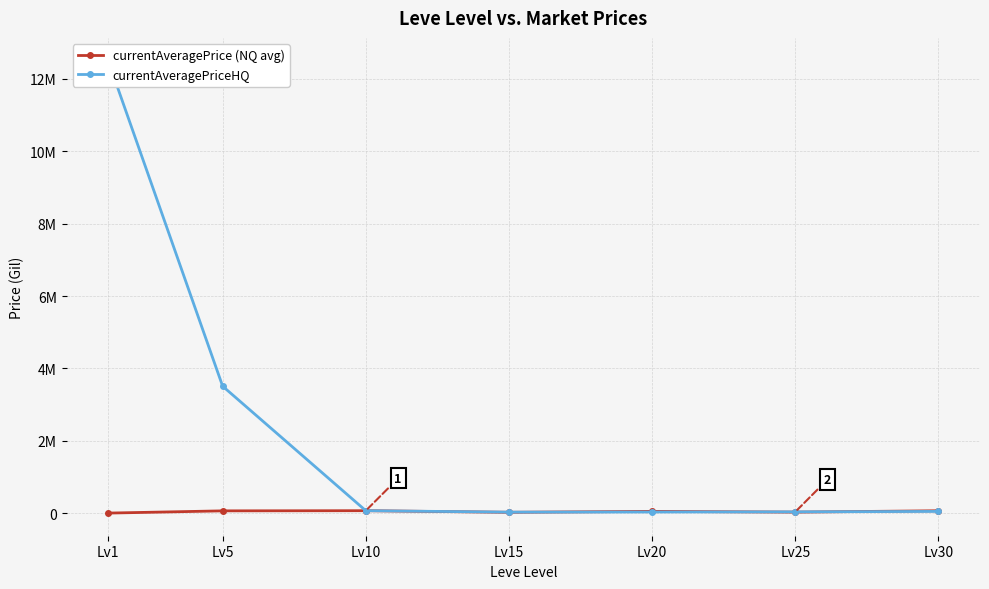

Which has a higher value, Lv15 or Lv1?

Lv15